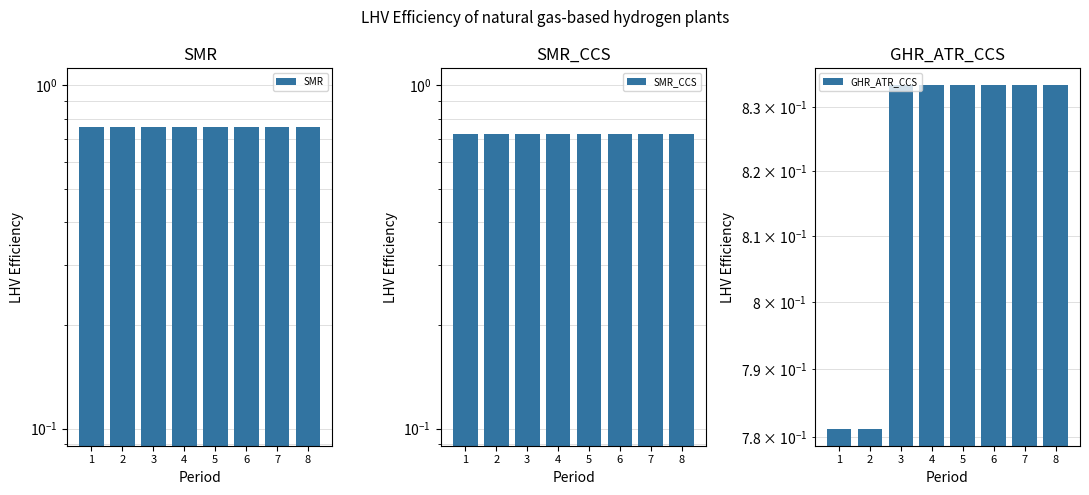

At 6, list the series in order from largest to smallest.

GHR_ATR_CCS, SMR, SMR_CCS